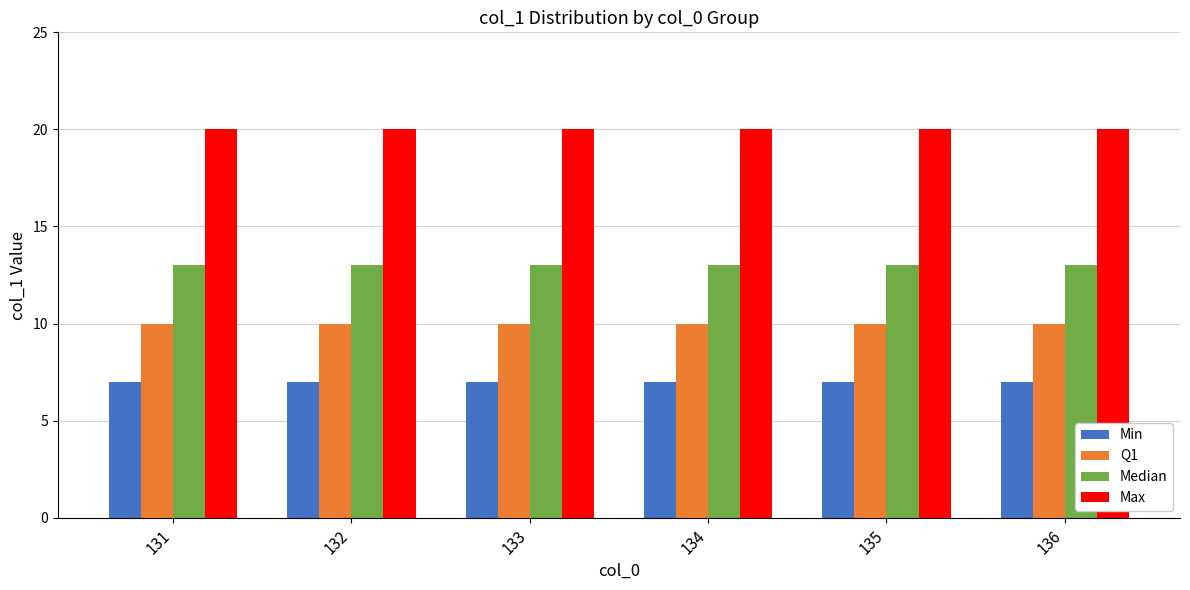

Rank the series by their maximum value, from lowest to highest.

Min, Q1, Median, Max